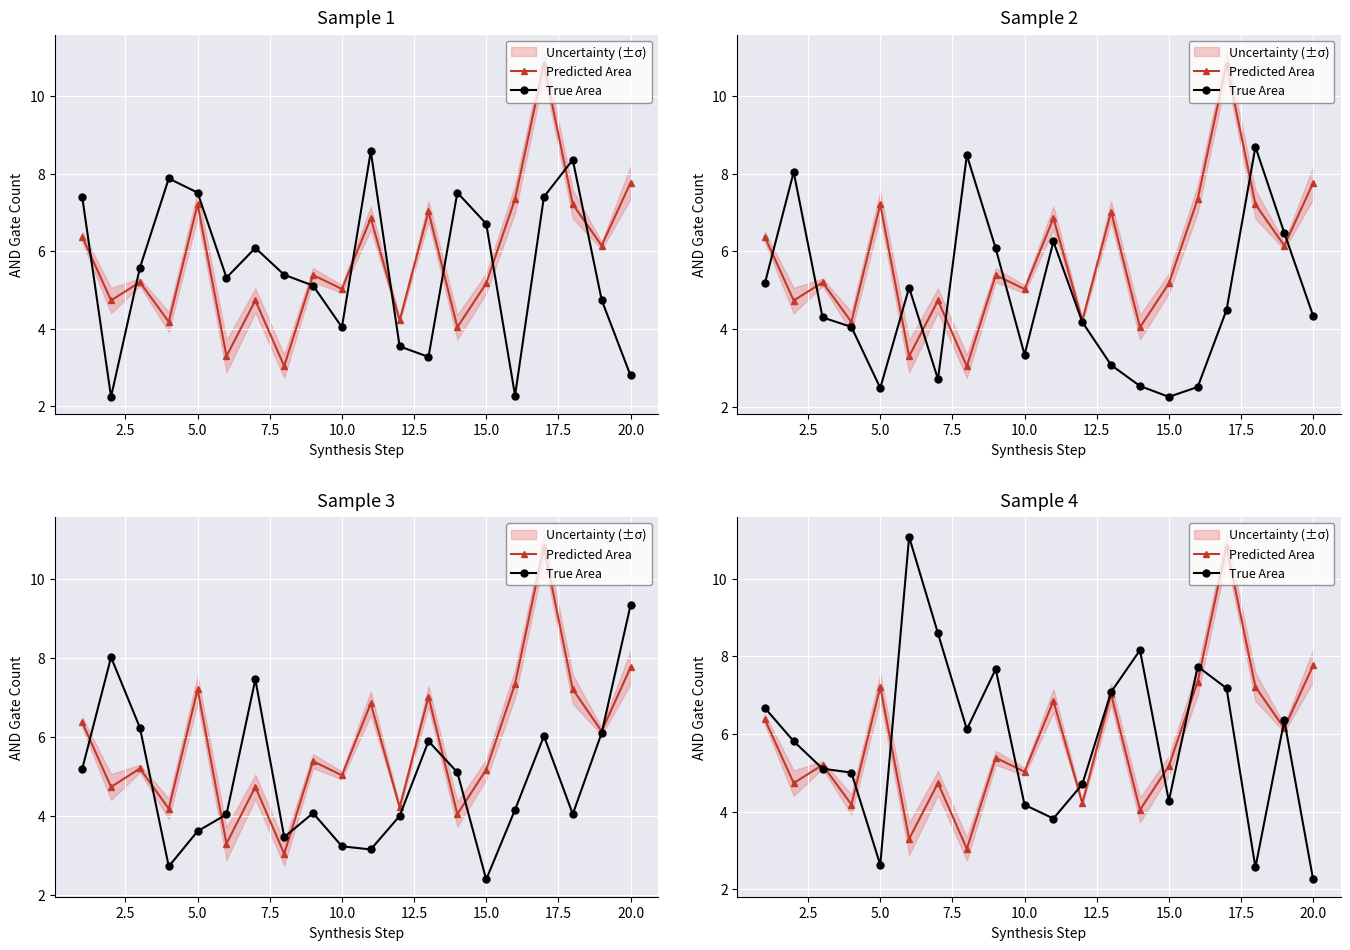

At how many categories does at least one series exceed 5?

19